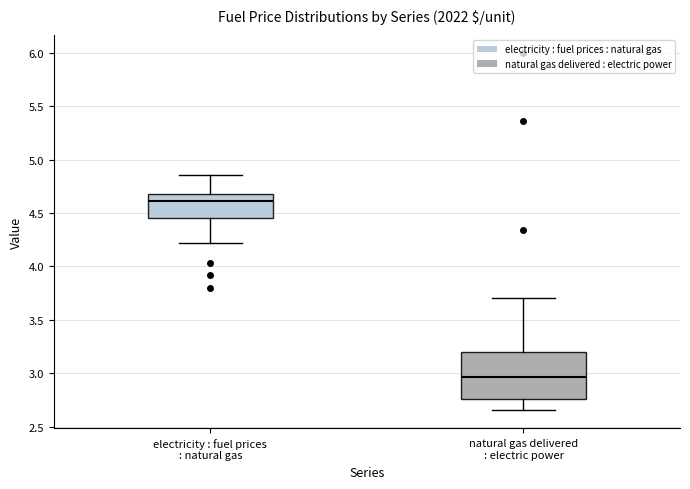

Which box has the lowest median line?

natural gas delivered : electric power